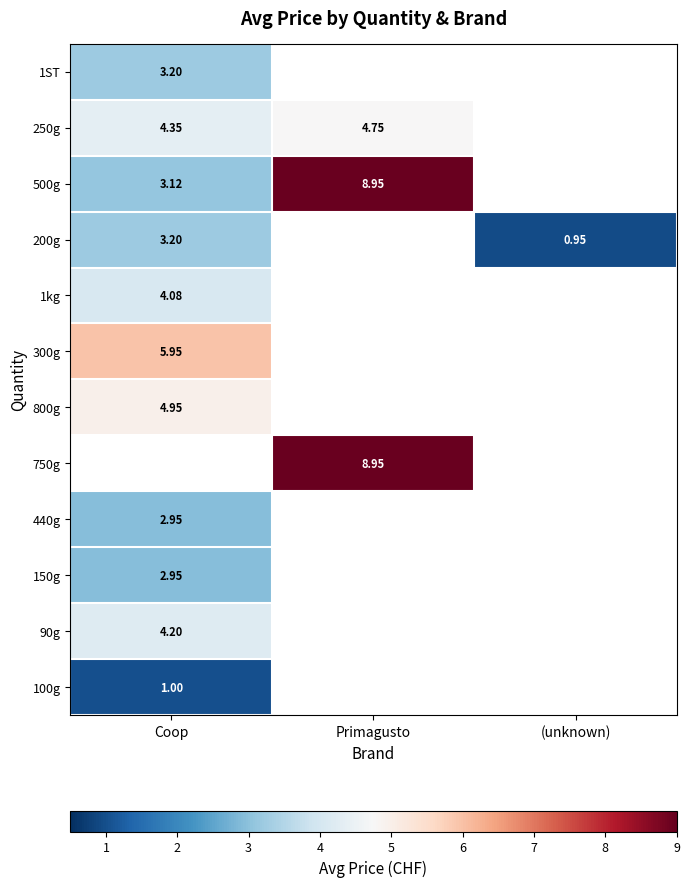

Is the value of 250g at Primagusto greater than the value of 100g at Coop?

Yes